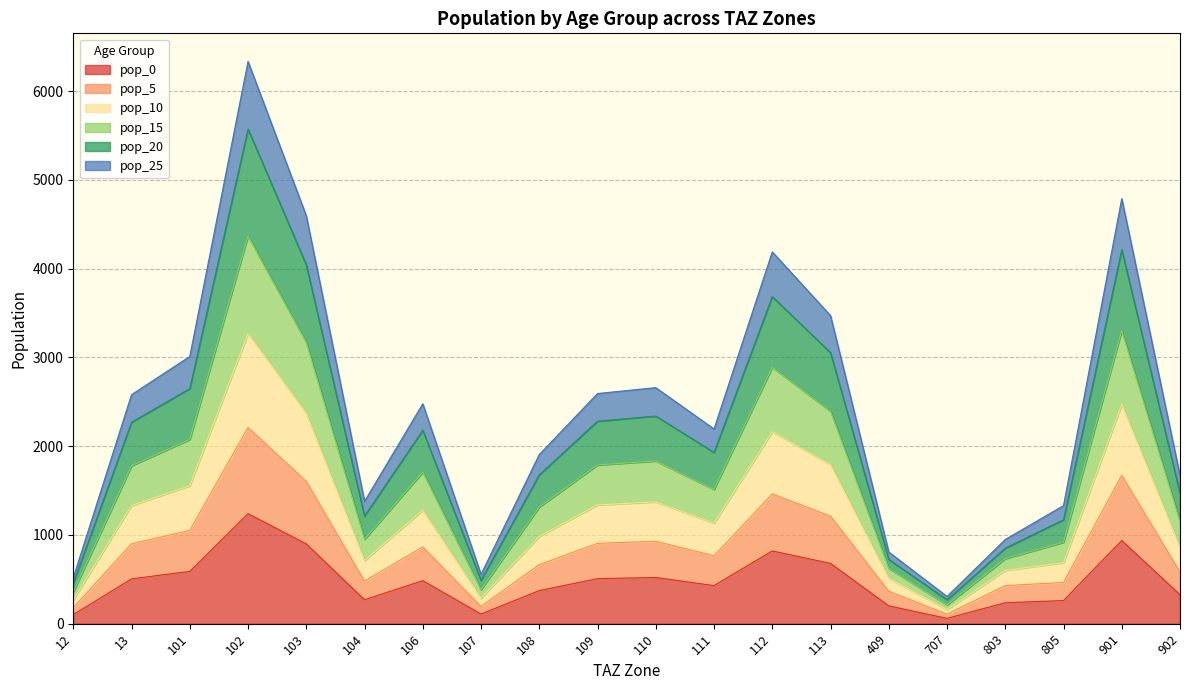

Which category has the highest value across all series?

102